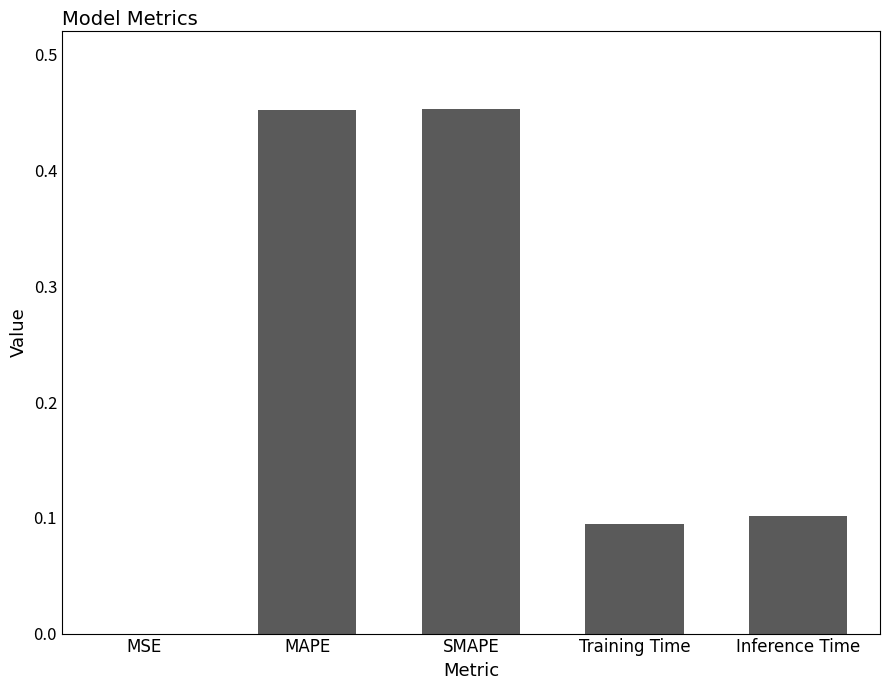

What is the change in value from MSE to Training Time?

+0.1